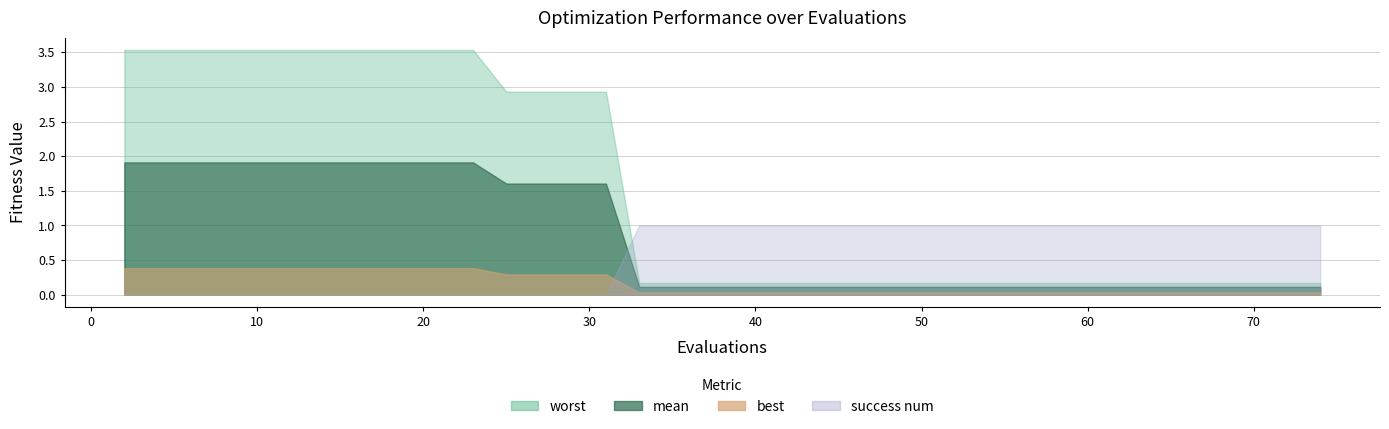

How many lines are shown in the chart?

4